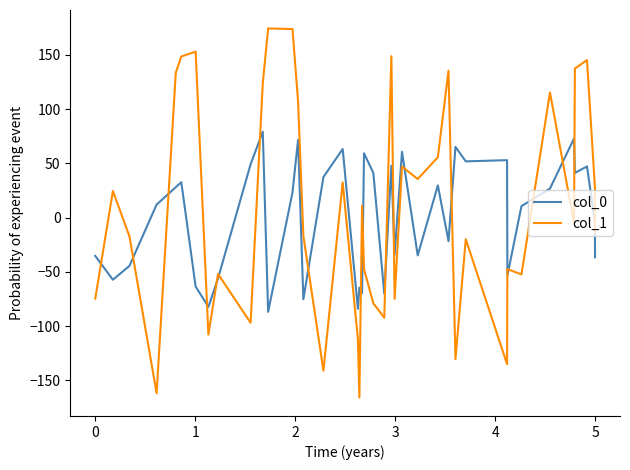

Rank the series by their maximum value, from highest to lowest.

col_1, col_0